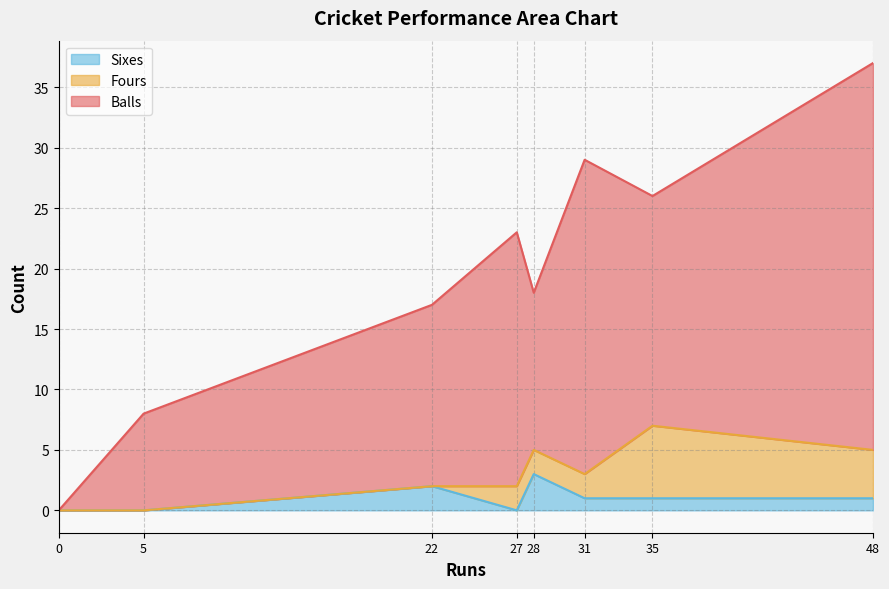

At 5, list the series in order from smallest to largest.

Fours, Sixes, Balls